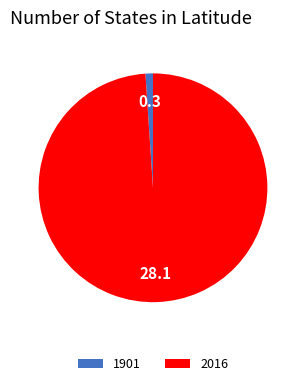

Is it true that 2016 is 99% of the pie?

True